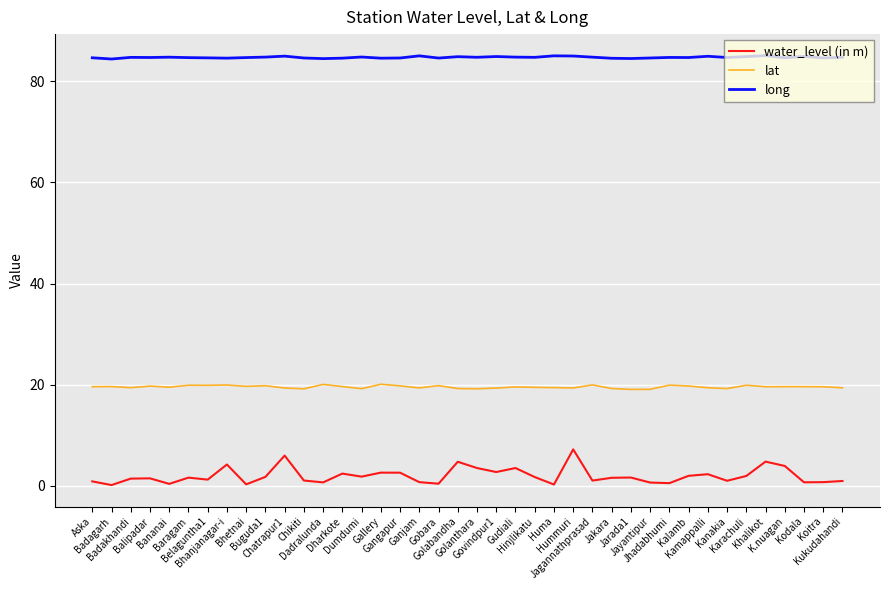

Which series has the largest range (max minus min)?

water_level (in m)